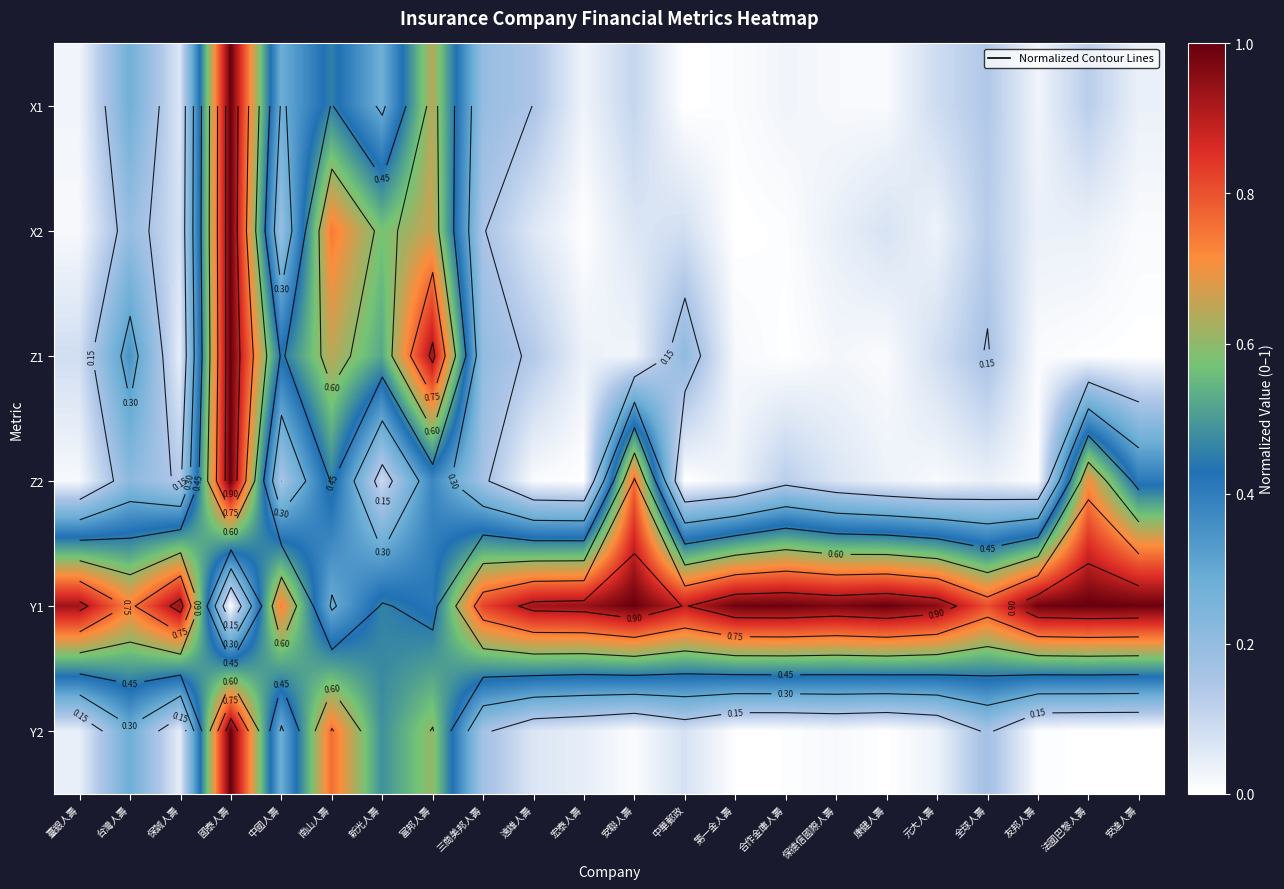

The value of Z1 at 安達人壽 is 0.0. True or false?

True